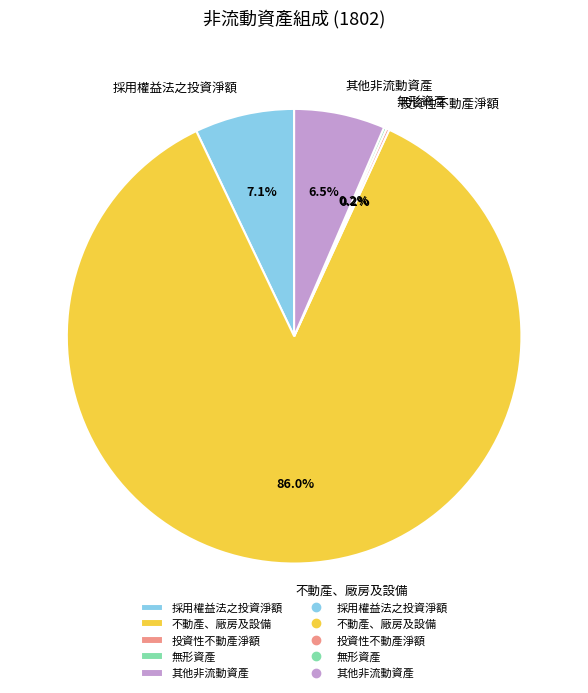

Which has a higher value, 不動產、廠房及設備 or 其他非流動資產?

不動產、廠房及設備